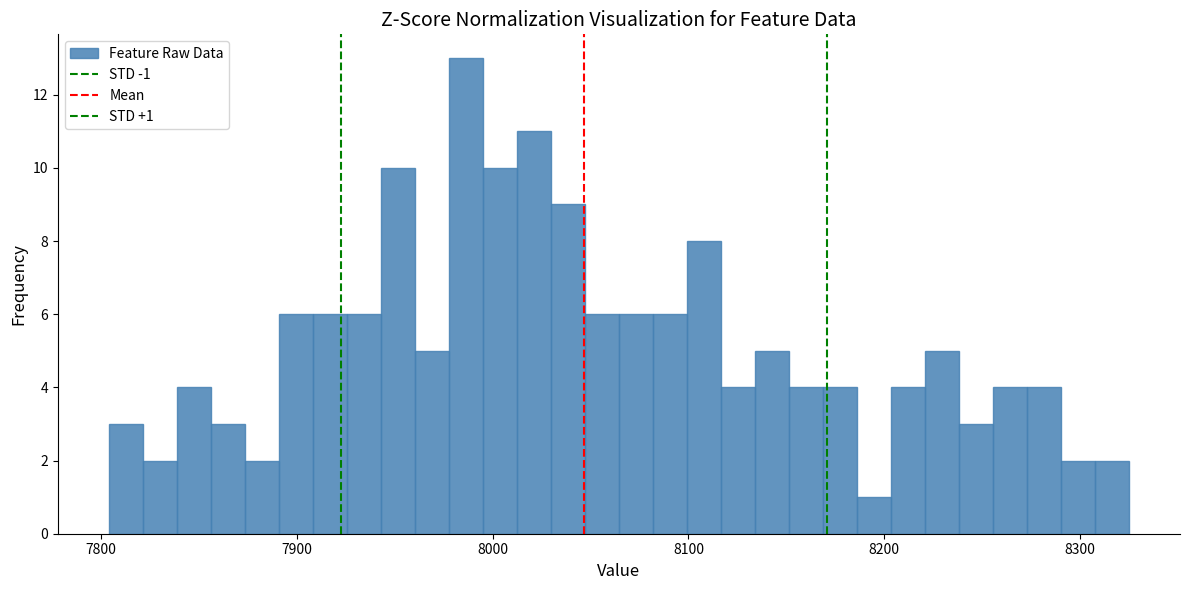

Around what value on the x-axis is the tallest bar? Give the approximate position of its centre, as read against the axis.

7990